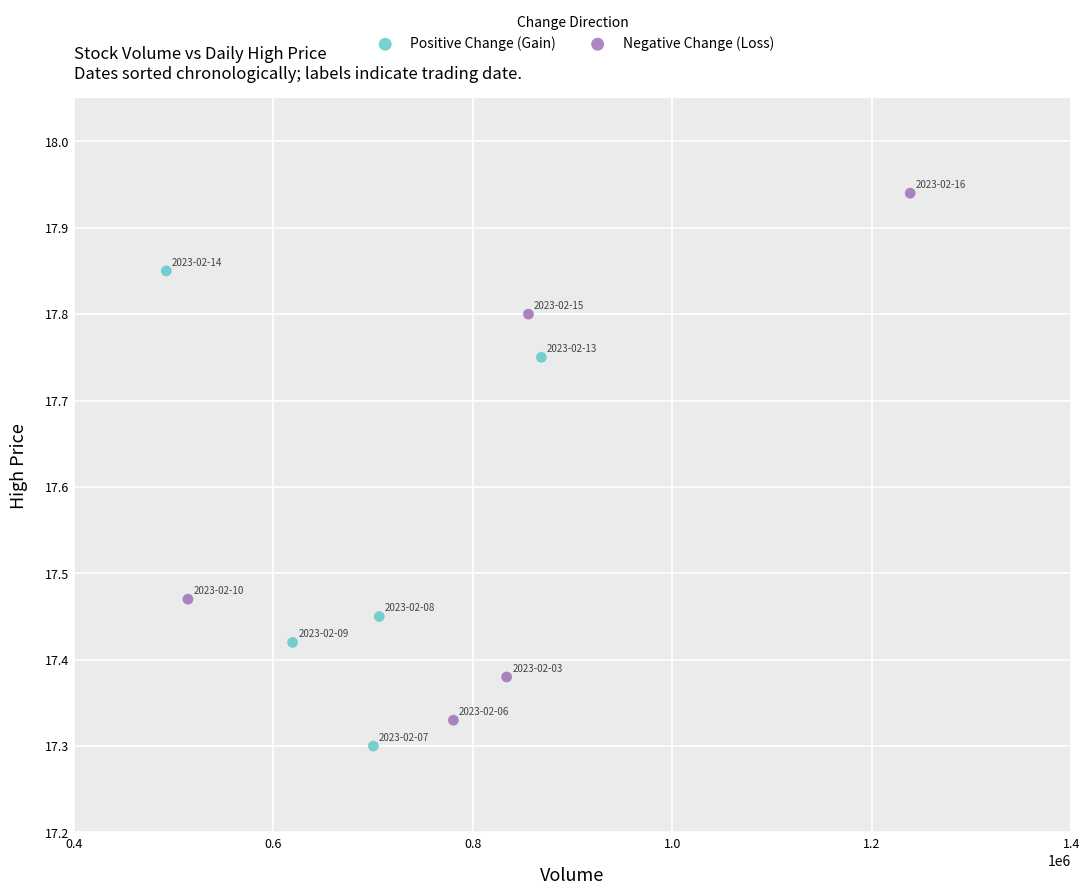

Which series has the largest Y range (max minus min)?

Negative Change (Loss)